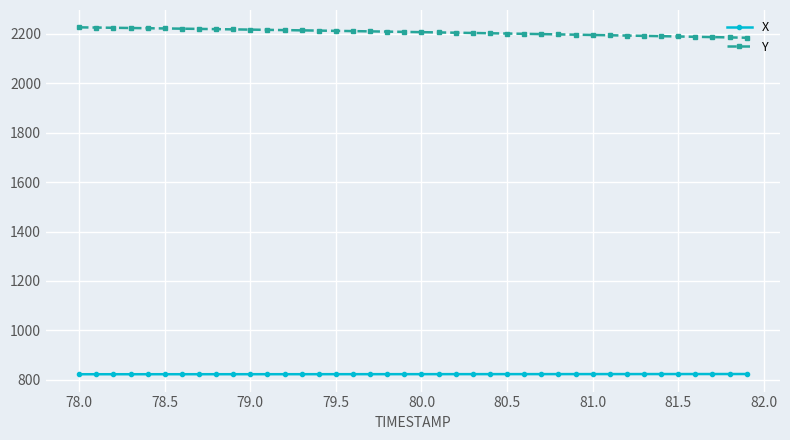

True or false: Y and X intersect in this chart.

False